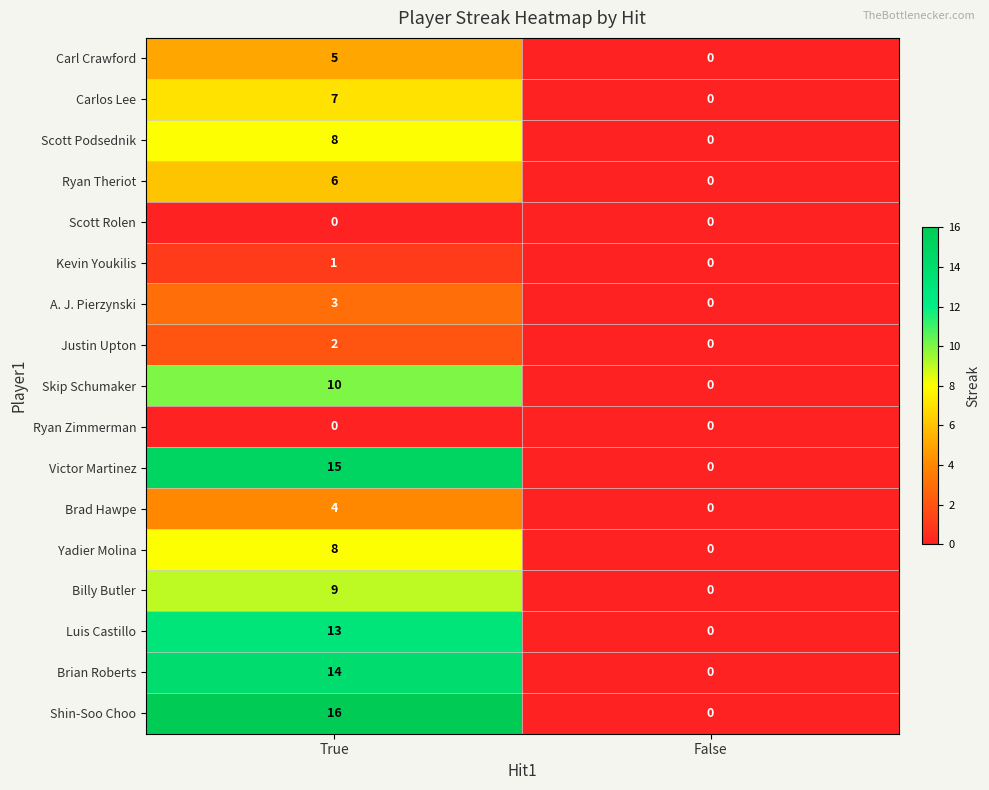

Which series has the largest total across all categories?

Shin-Soo Choo